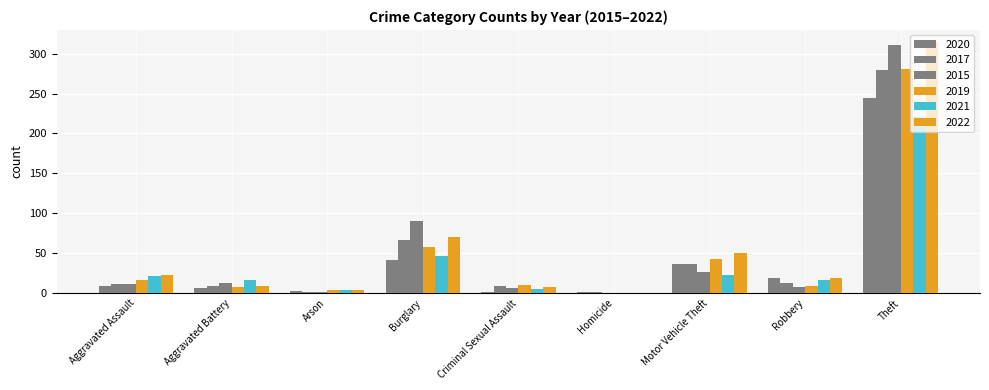

Count the number of categories in the chart.

9